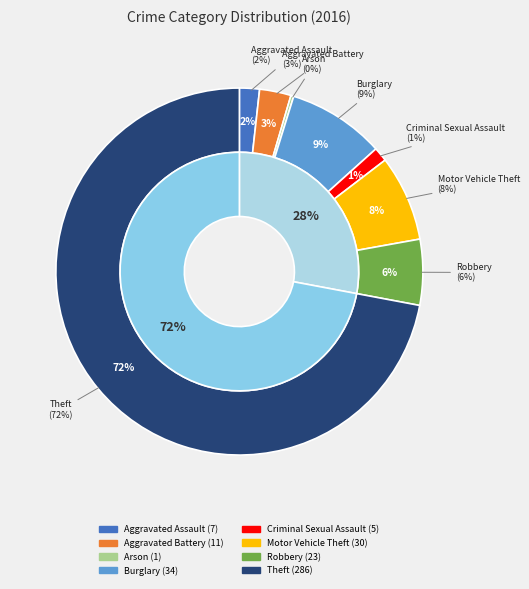

What portion of the pie excludes Theft?

28.0%